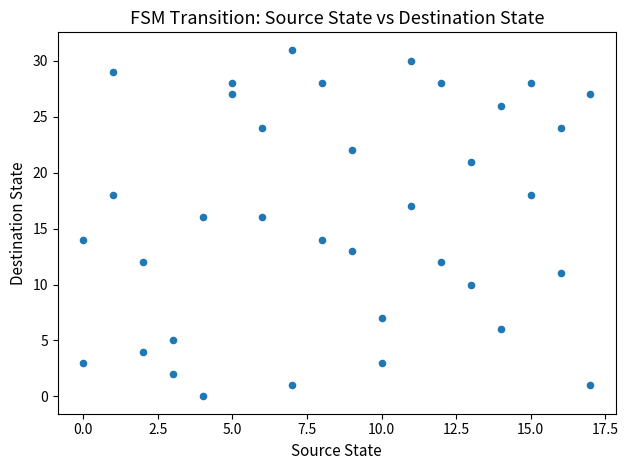

What is the range of Y values (max minus min)?

31